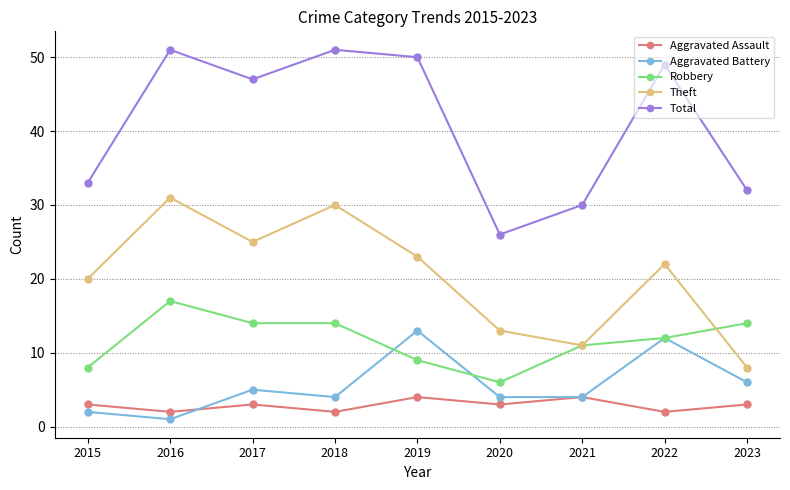

True or false: Theft and Total intersect in this chart.

False